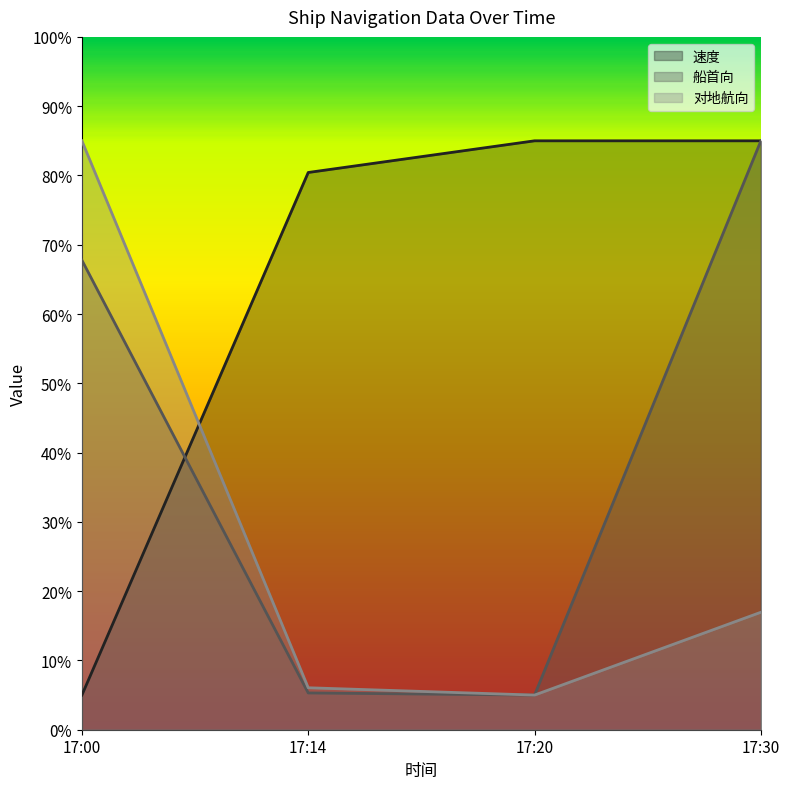

How many values in the 对地航向 series are below 16?

2